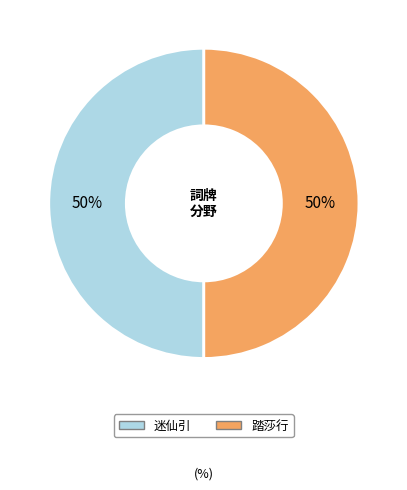

To the nearest percent, what is the average slice percentage?

50%